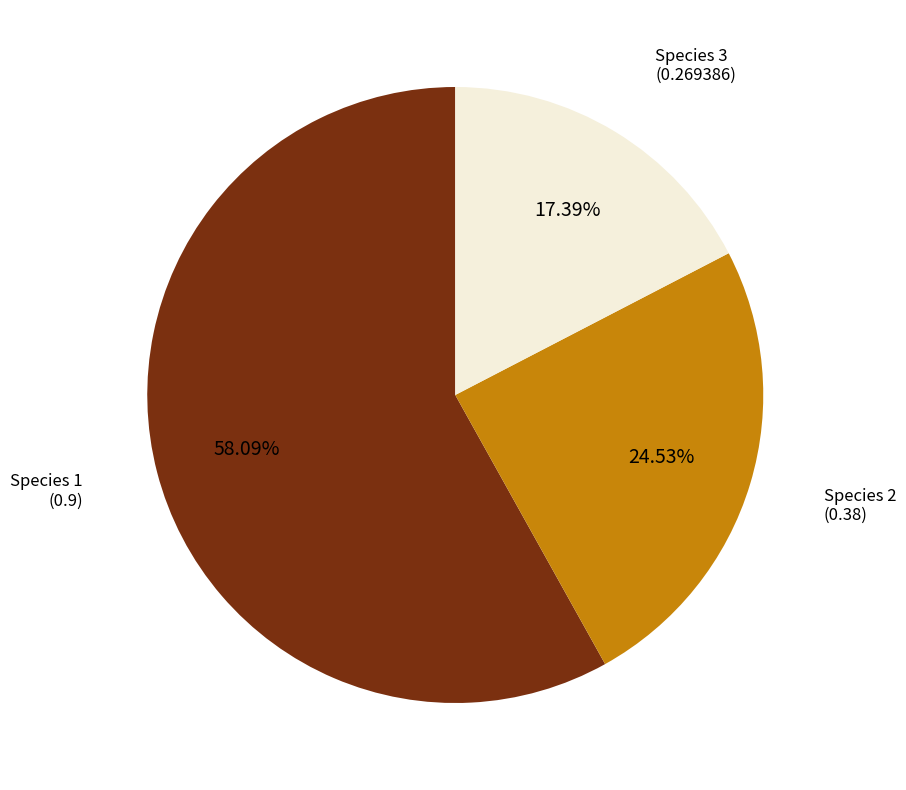

Is there a majority slice in this chart?

Yes